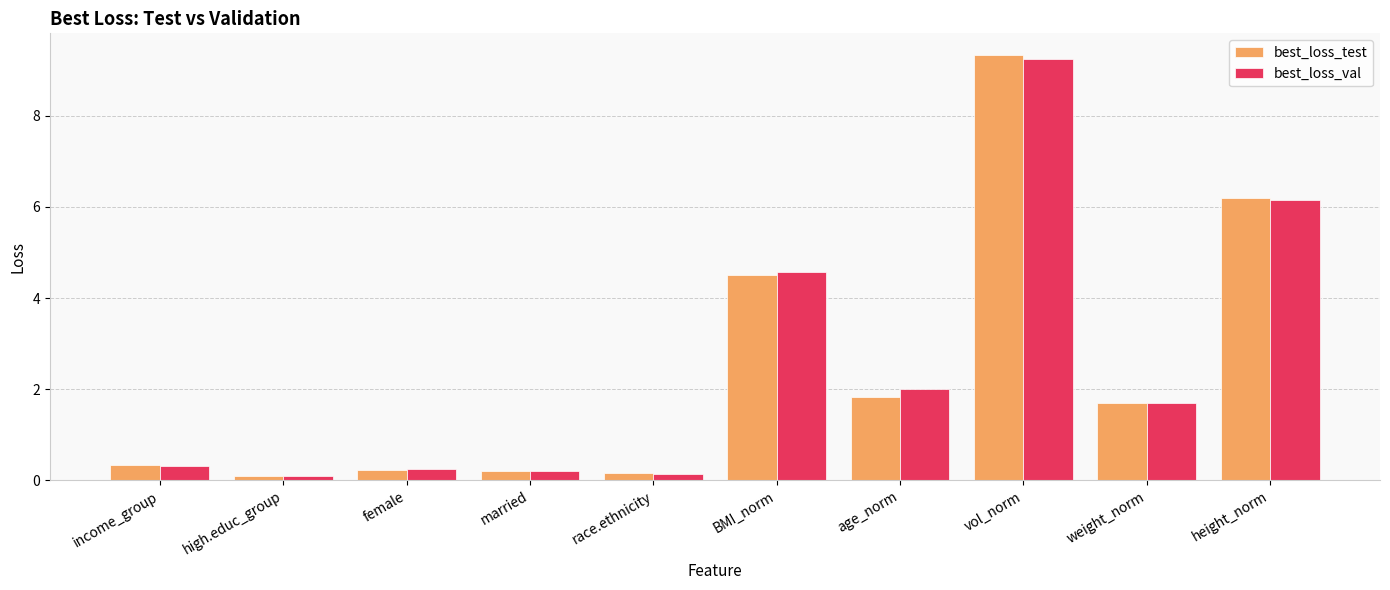

What is the label of the 7th bar from the left?

age_norm